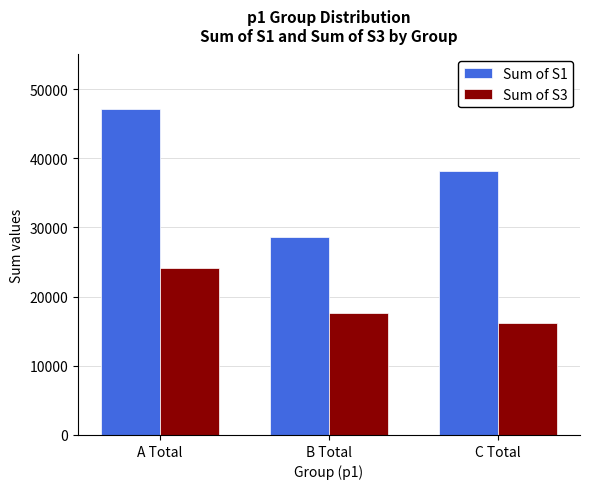

The Sum of S1 series shows 38200 at C Total. True or false?

True